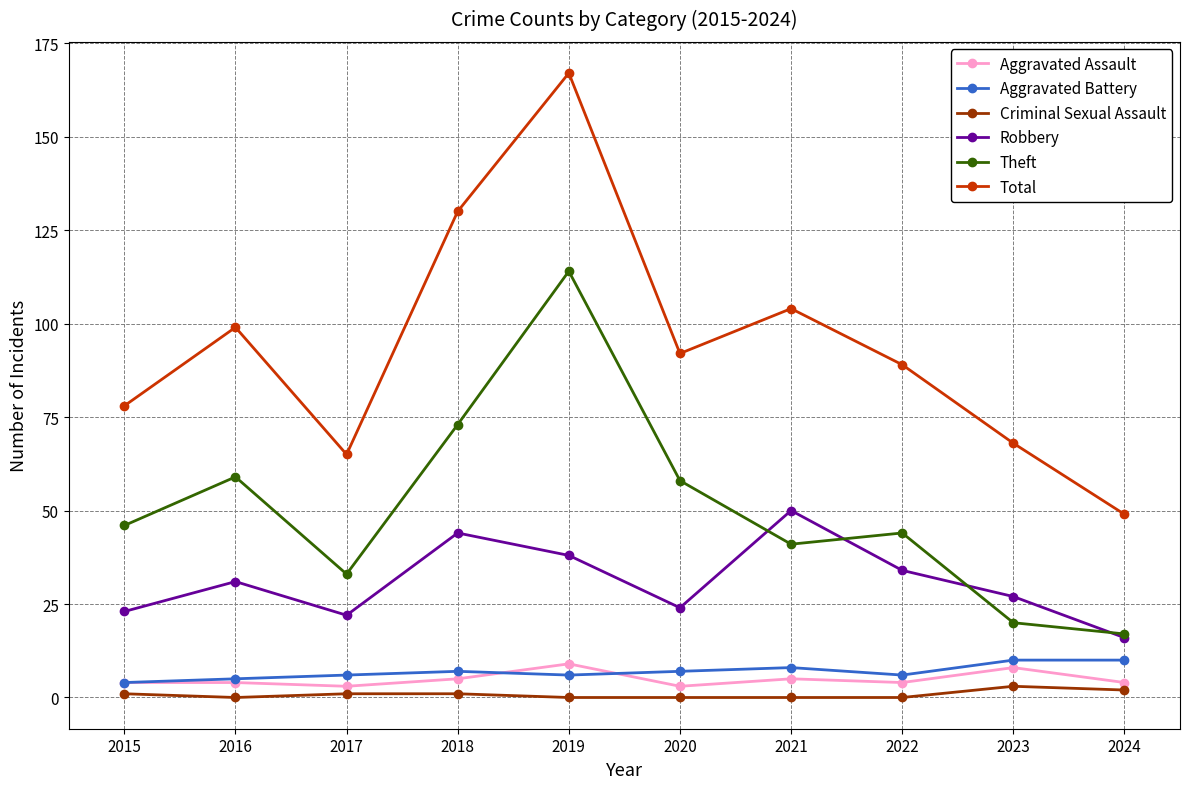

Does the chart have visible grid lines?

Yes